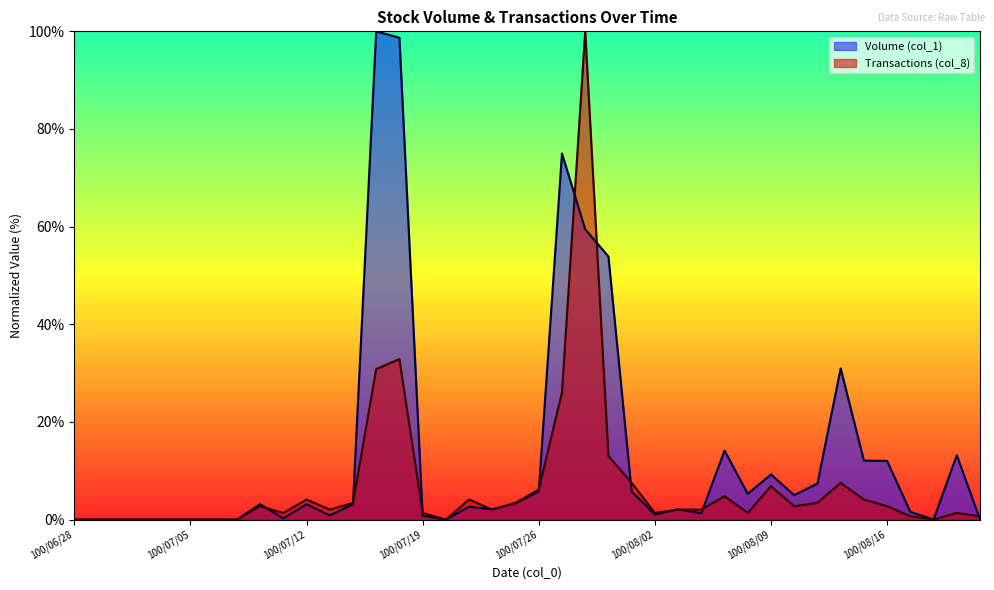

Reading left to right, list all the values displayed in this chart.

Volume (col_1): 0.0	0.0	0.0	0.0	0.0	0.0	0.0	0.0	3.2	0.3	3.2	0.8	3.2	100.0	98.7	0.8	0.0	2.6	2.1	3.4	5.8	75.0	59.5	53.9	5.8	1.1	2.1	1.3	14.1	5.3	9.2	5.0	7.4	31.0	12.1	12.0	1.6	0.0	13.2	0.1
Transactions (col_8): 0.0	0.0	0.0	0.0	0.0	0.0	0.0	0.0	2.7	1.4	4.1	2.1	3.4	30.8	32.9	1.4	0.0	4.1	2.1	3.4	6.2	26.0	100.0	13.0	7.5	1.4	2.1	2.1	4.8	1.4	6.8	2.7	3.4	7.5	4.1	2.7	0.7	0.0	1.4	0.7